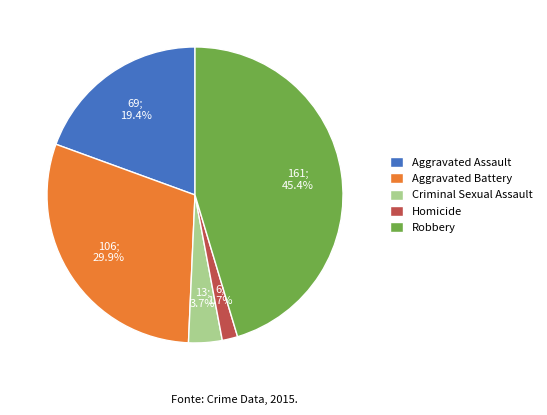

Which category has the biggest portion of the pie?

Robbery